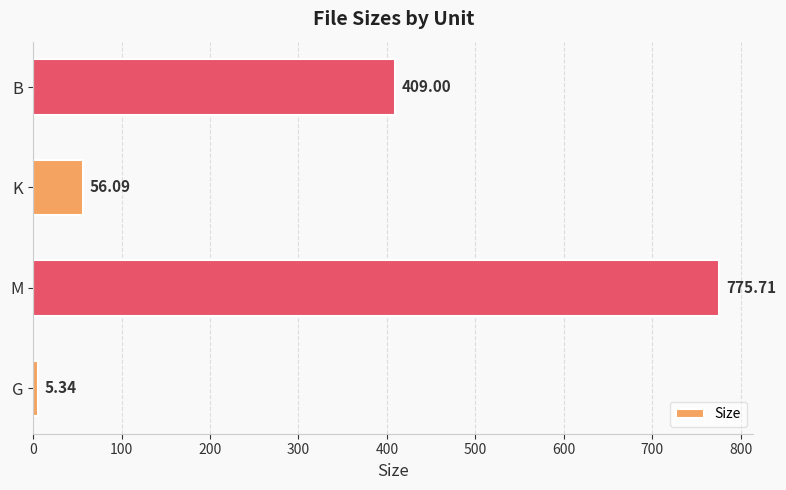

Approximately how many times larger is the value at M compared to B?

1.9